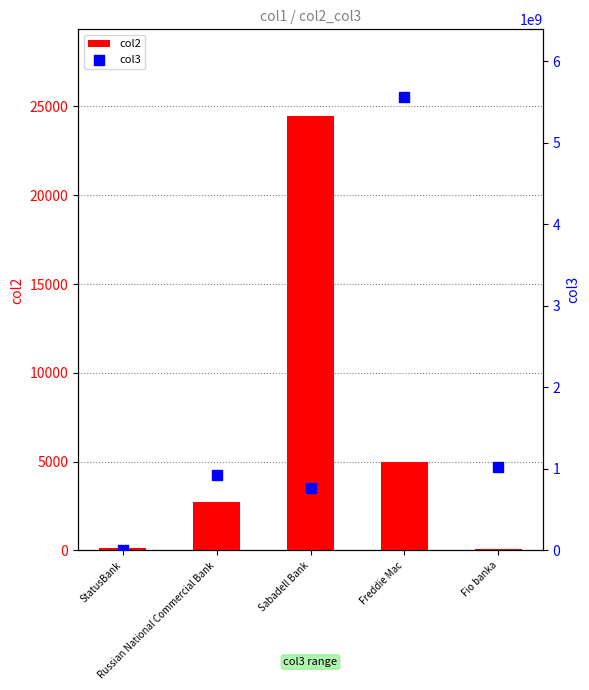

What are all the series names shown in the legend?

col2, col3